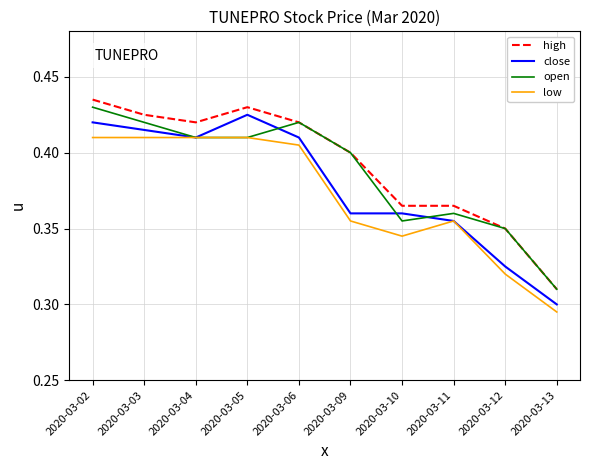

At which label does close reach its peak?

2020-03-05